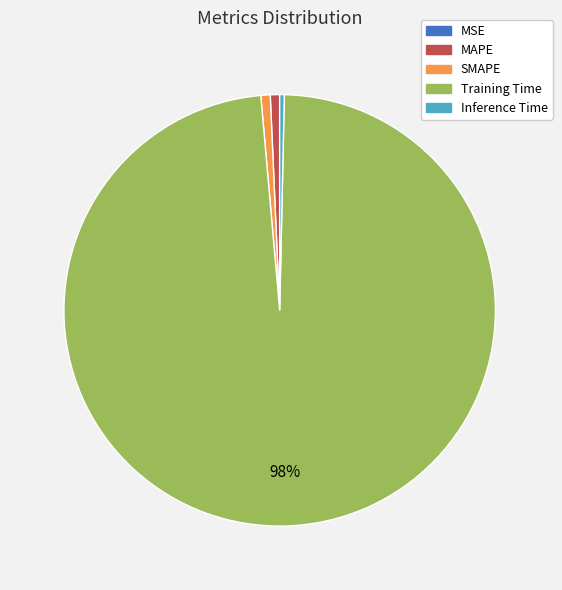

Is there any slice that represents more than half of the pie?

Yes